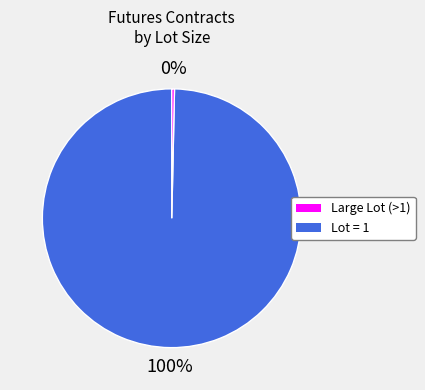

How many segments does this pie chart have?

2